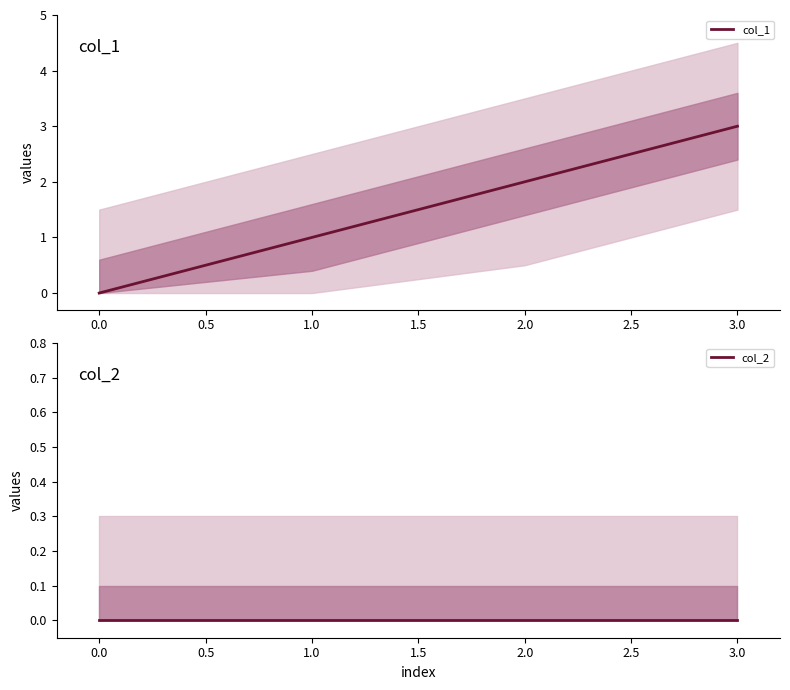

At how many categories does at least one series exceed 1?

2